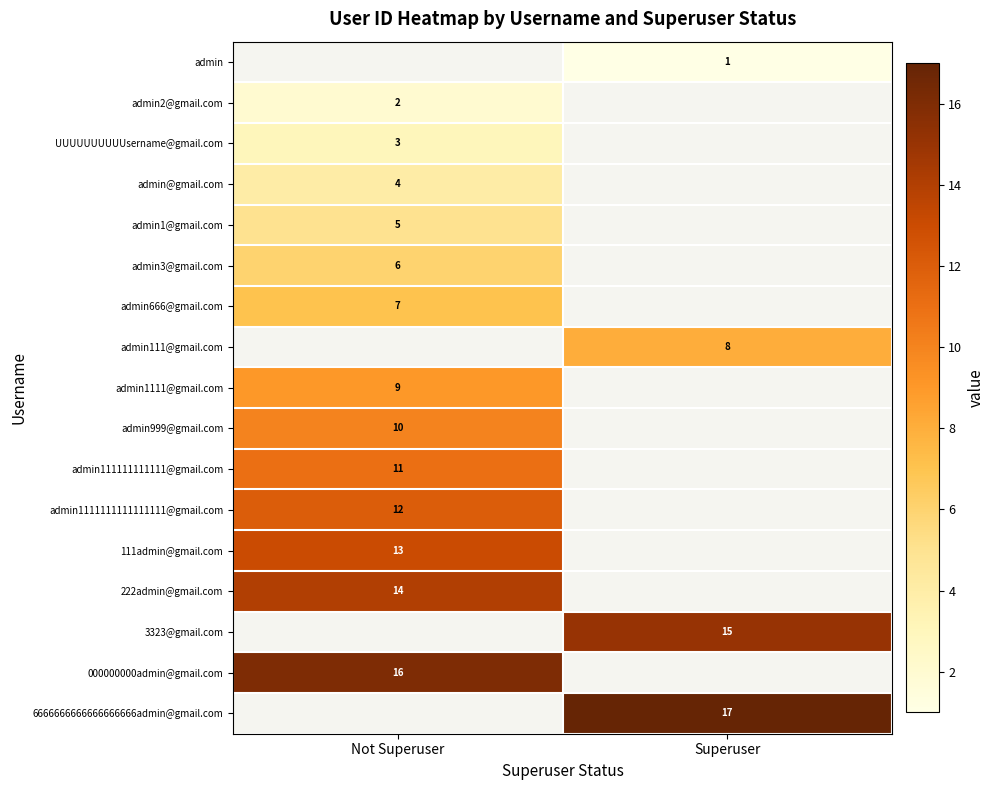

The UUUUUUUUUUsername@gmail.com series shows 3 at Not Superuser. True or false?

True